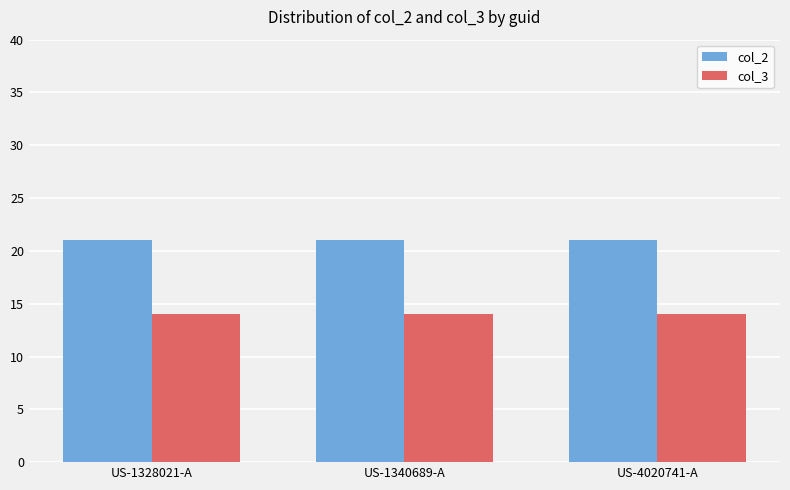

The col_2 series shows 21 at US-1328021-A. True or false?

True